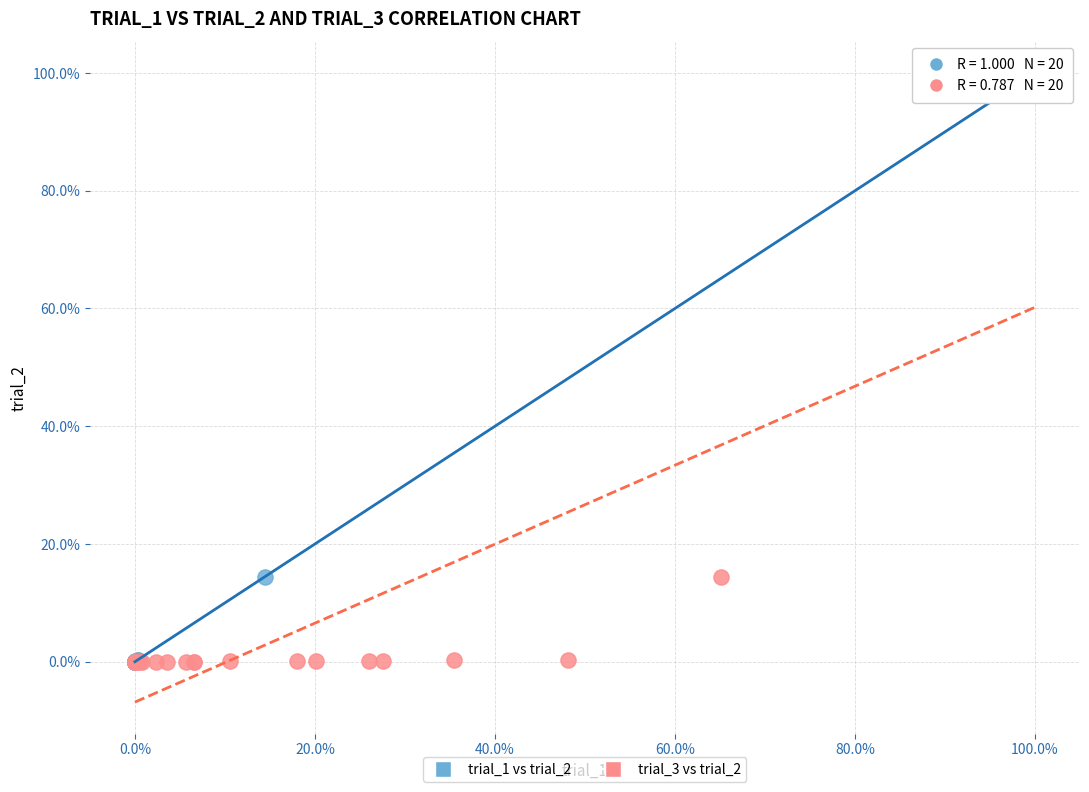

What are all the series names shown in the legend?

trial_1 vs trial_2, trial_3 vs trial_2